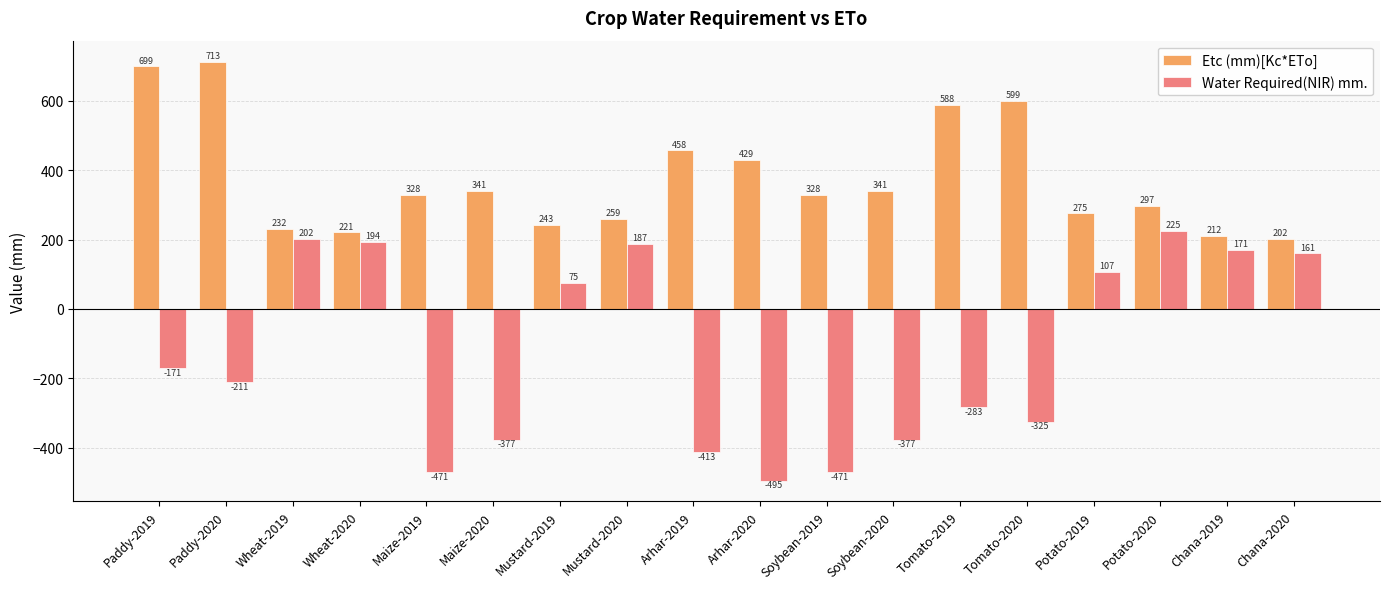

What is the difference between the Water Required(NIR) mm. values at Tomato-2020 and Wheat-2019?

526.3